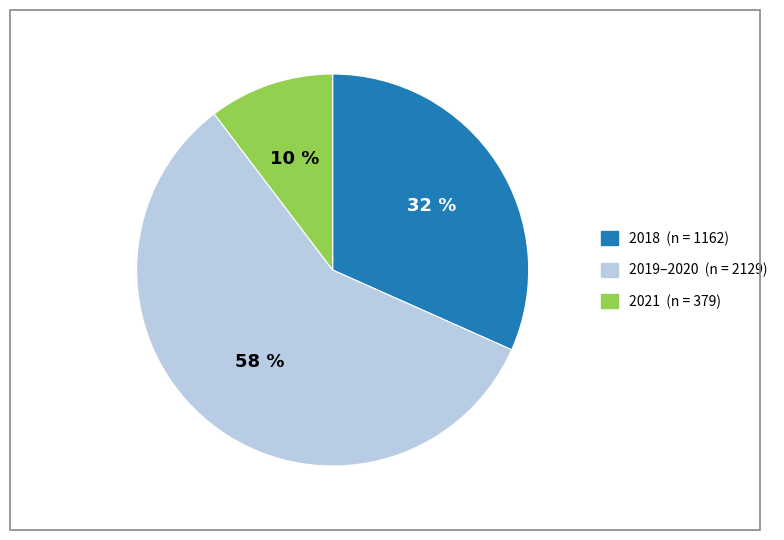

To the nearest percent, what is the average slice percentage?

33%